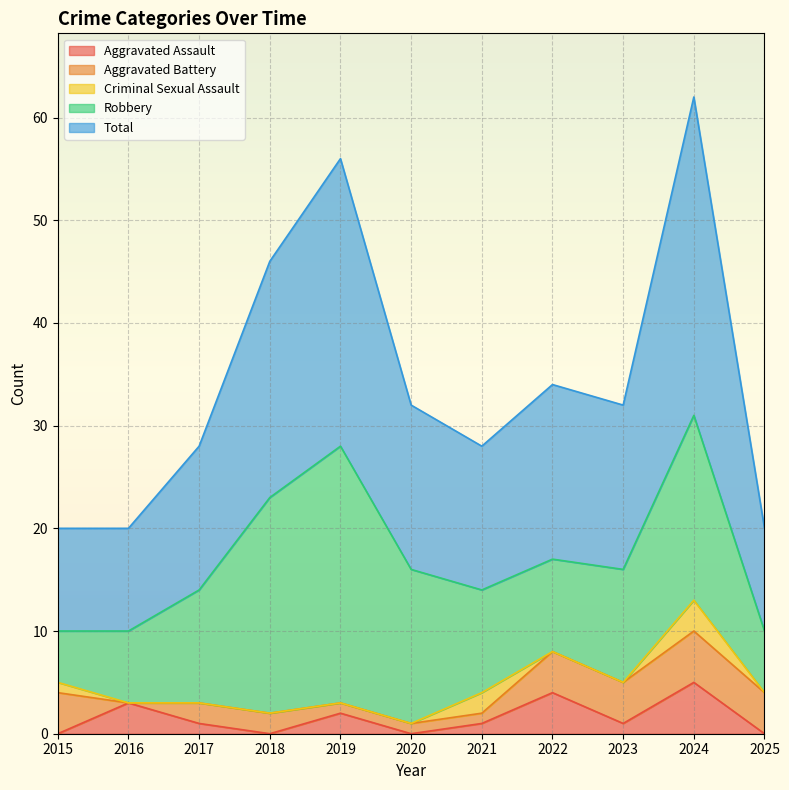

What are all the series names shown in the legend?

Aggravated Assault, Aggravated Battery, Criminal Sexual Assault, Robbery, Total